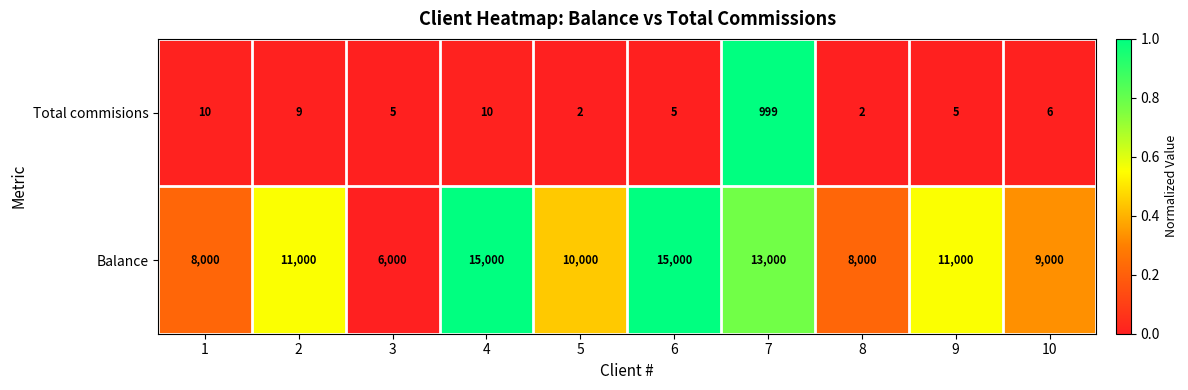

How many data points does each series have?

10